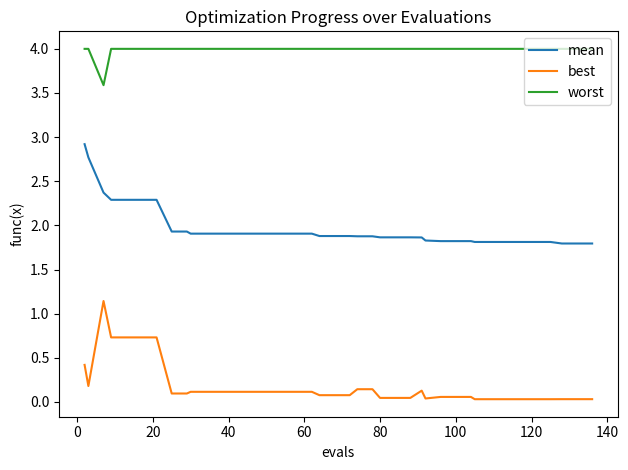

List the series in order of their peak value, lowest first.

best, mean, worst